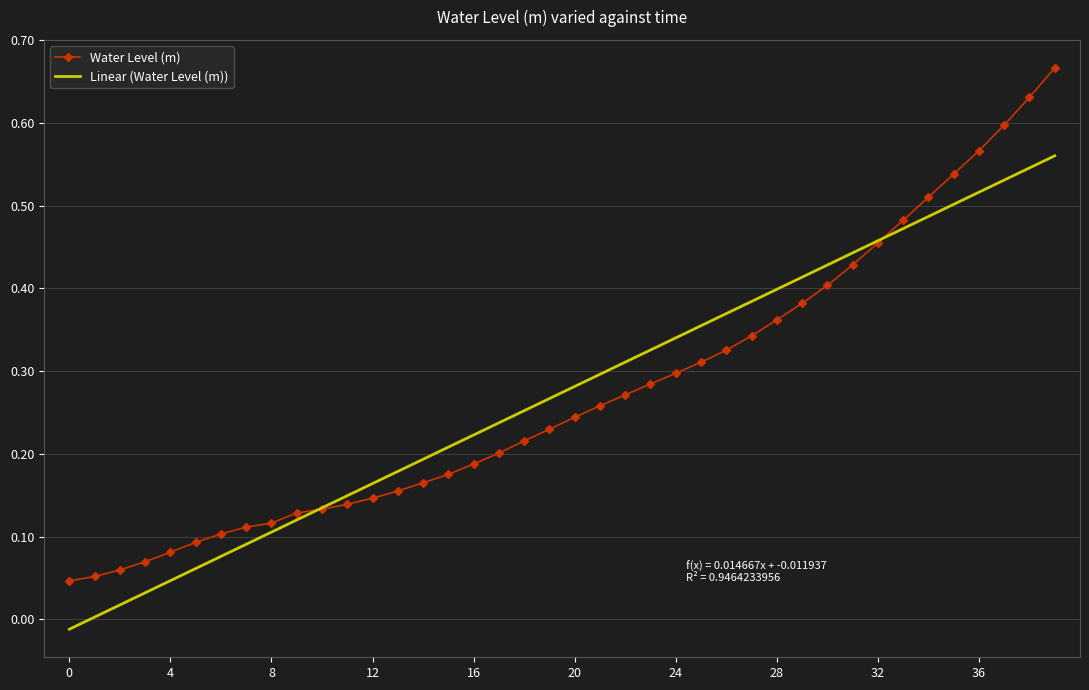

What are all the series names shown in the legend?

Water Level (m), Linear (Water Level (m))